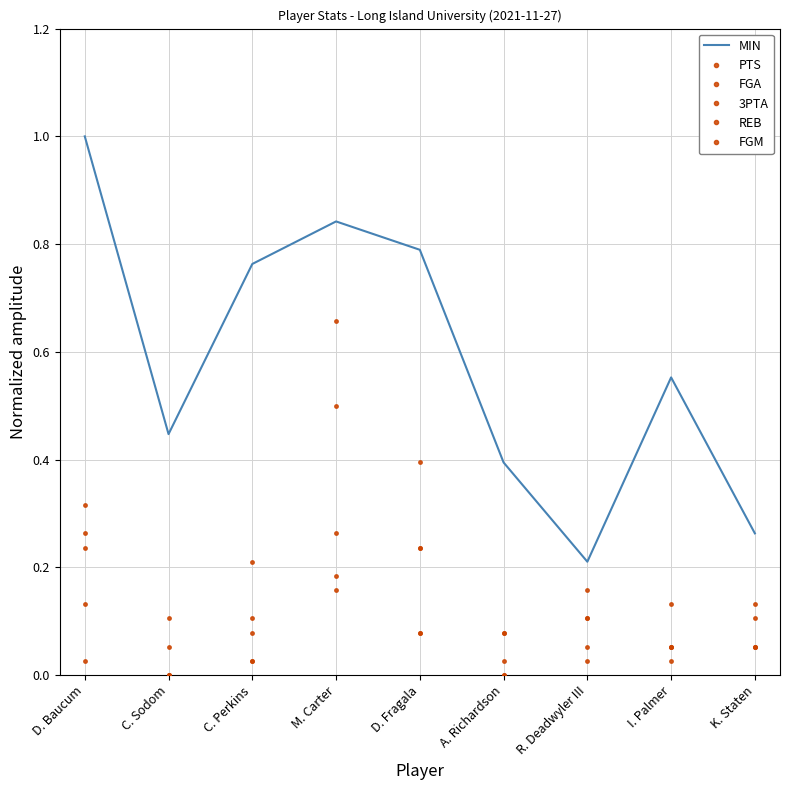

True or false: FGM and FGA intersect in this chart.

False